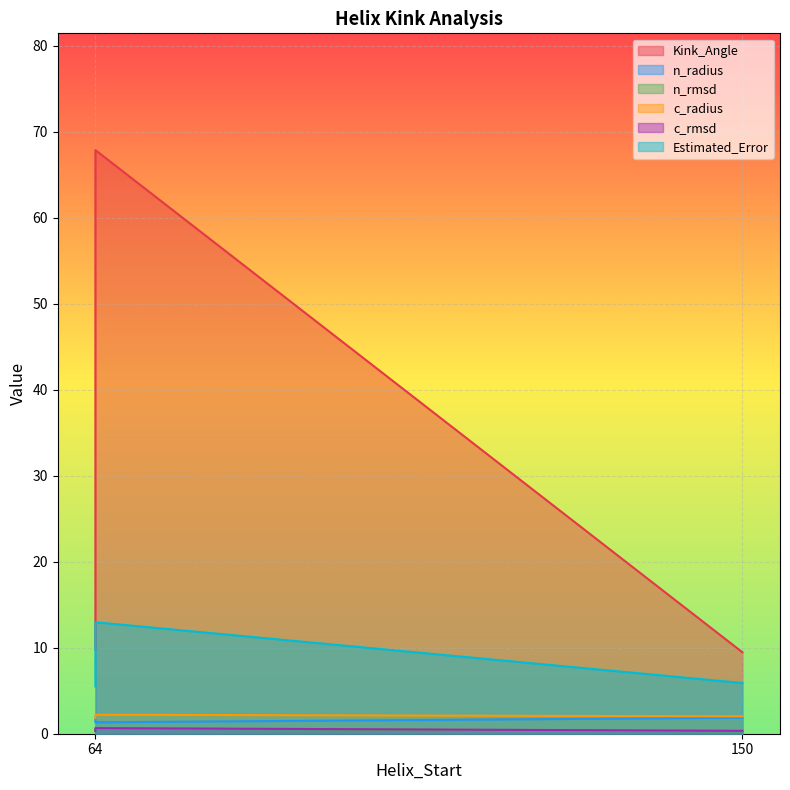

Which category has the lowest value across all series?

150